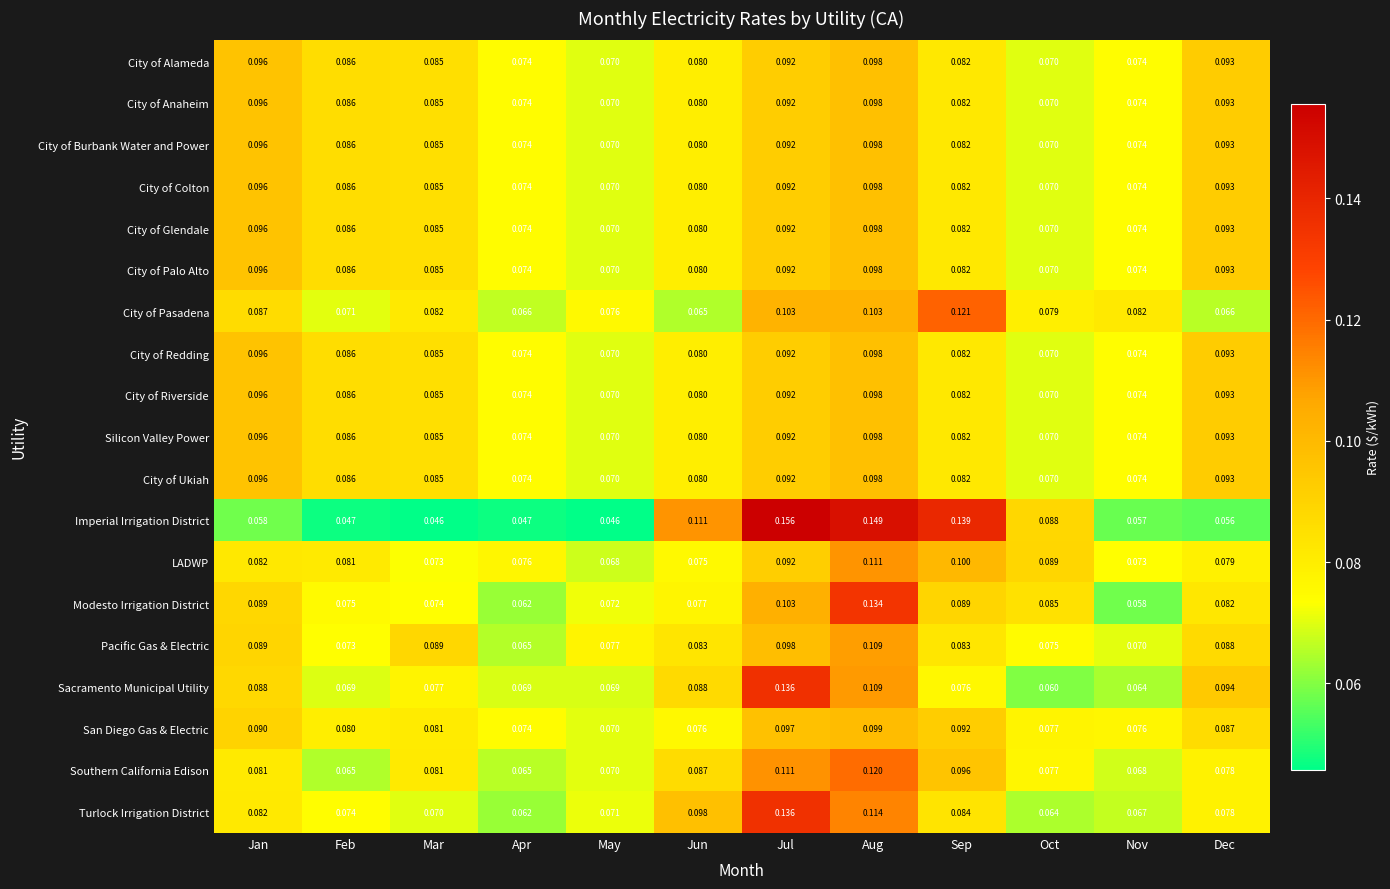

At which category is the sum across all series the highest?

Aug